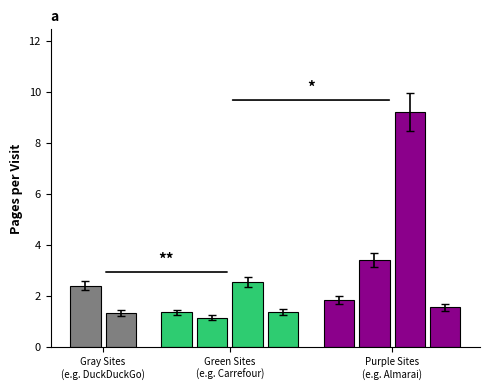

What is the smallest value displayed?

1.2